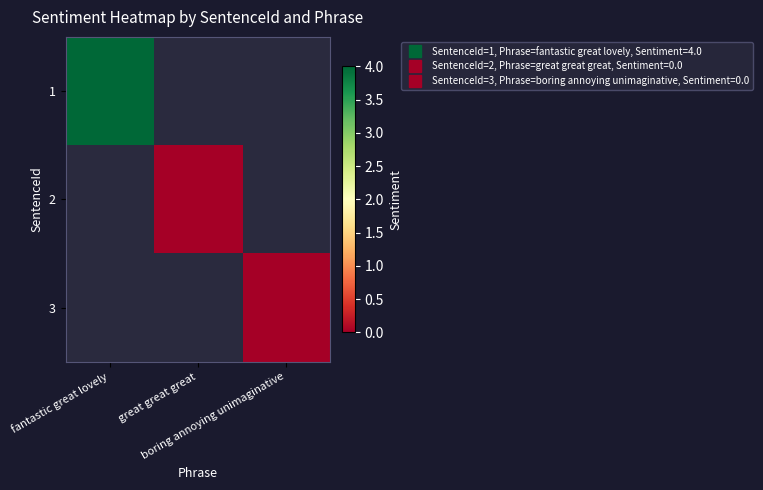

Between great great great and fantastic great lovely, which is larger?

fantastic great lovely